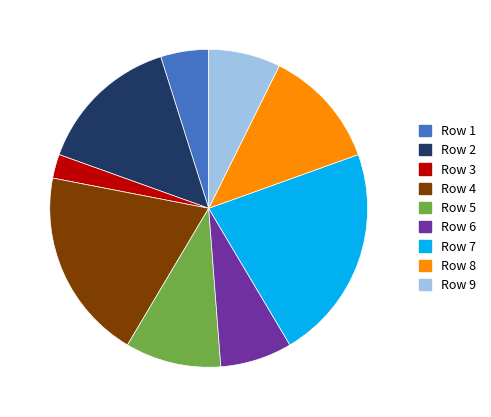

The Row 8 slice represents 12% of the pie. True or false?

True